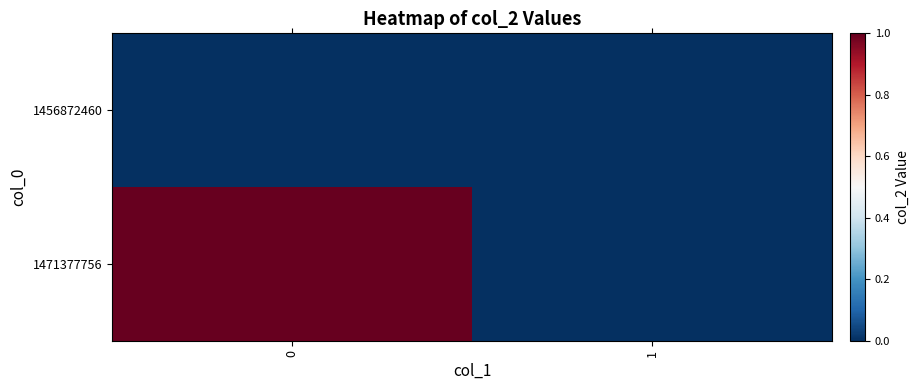

Reading left to right, extract all data points from this chart.

1456872460: 0=0	1=0
1471377756: 0=1	1=0